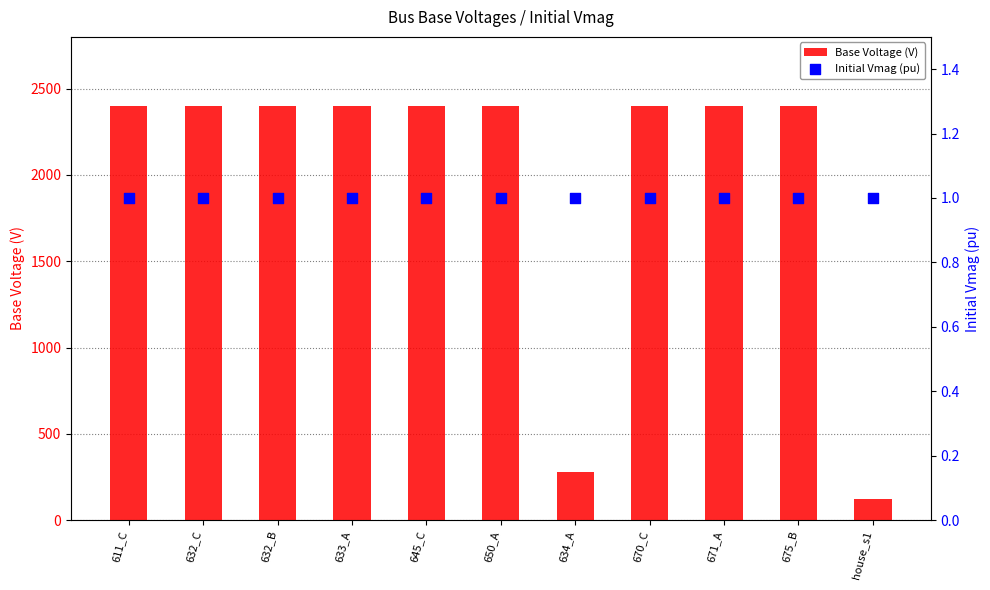

What is the total value across all series at 675_B?

2402.8